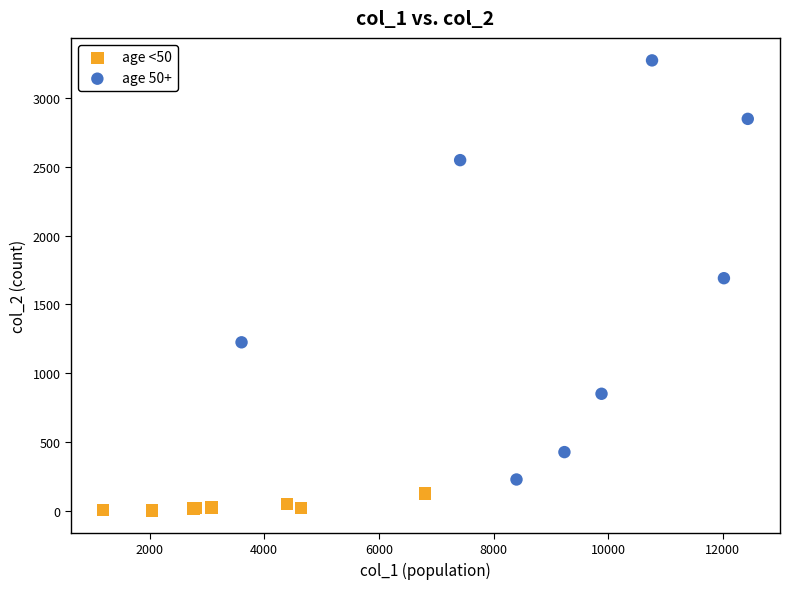

Which series reaches the minimum Y coordinate?

age <50